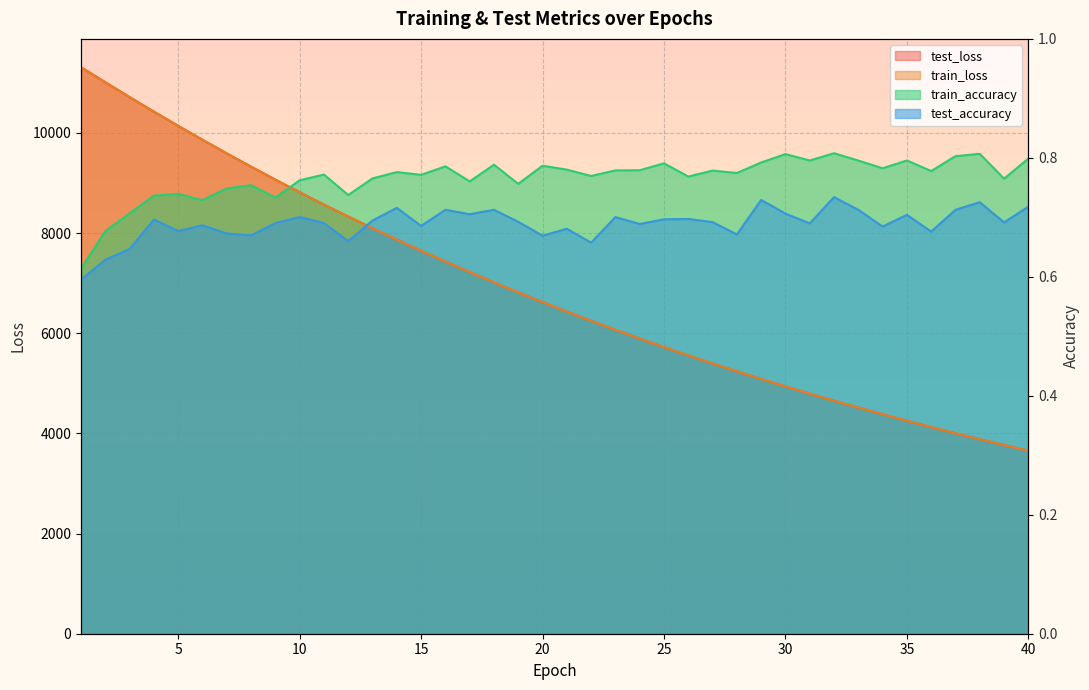

How many times do train_accuracy and test_loss cross each other?

1